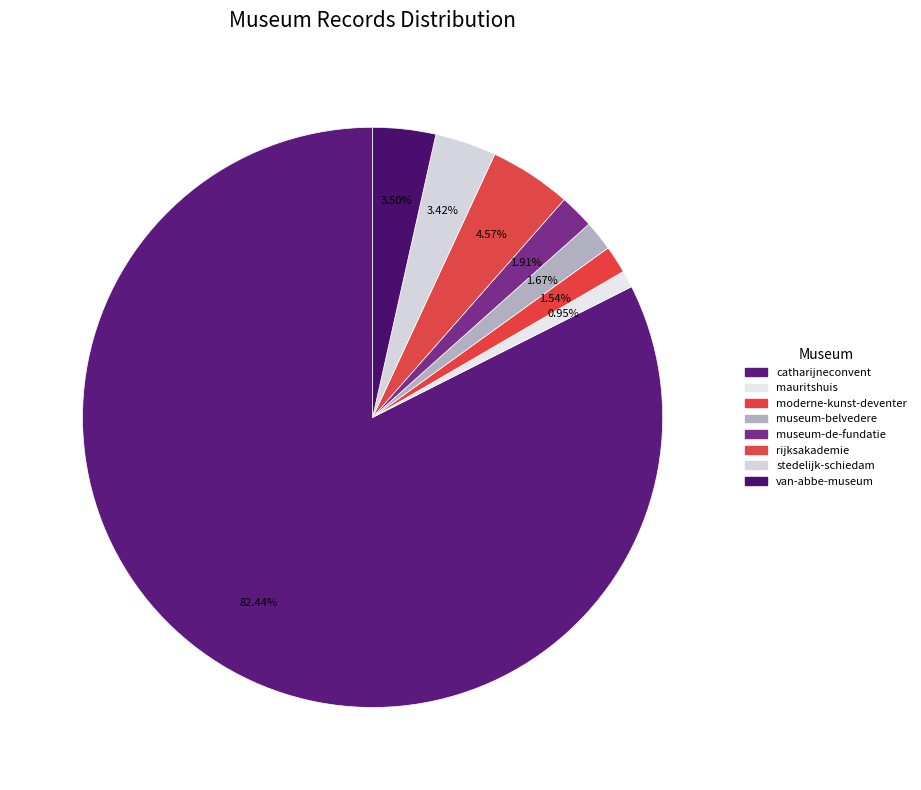

How many slices are in this pie chart?

8